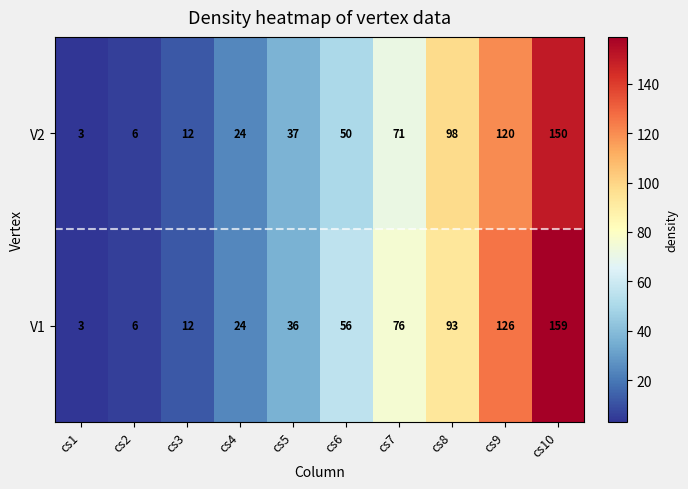

At which category does the chart reach its peak across all series?

cs10